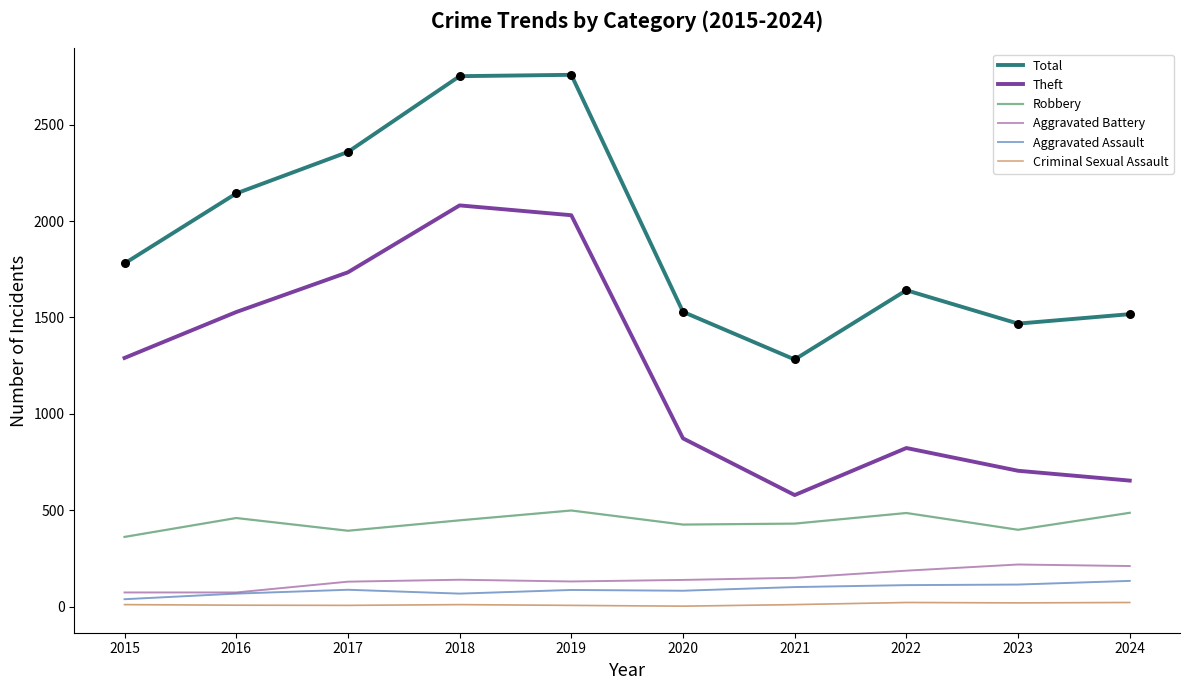

Is the value of Criminal Sexual Assault at 2023 greater than the value of Robbery at 2016?

No